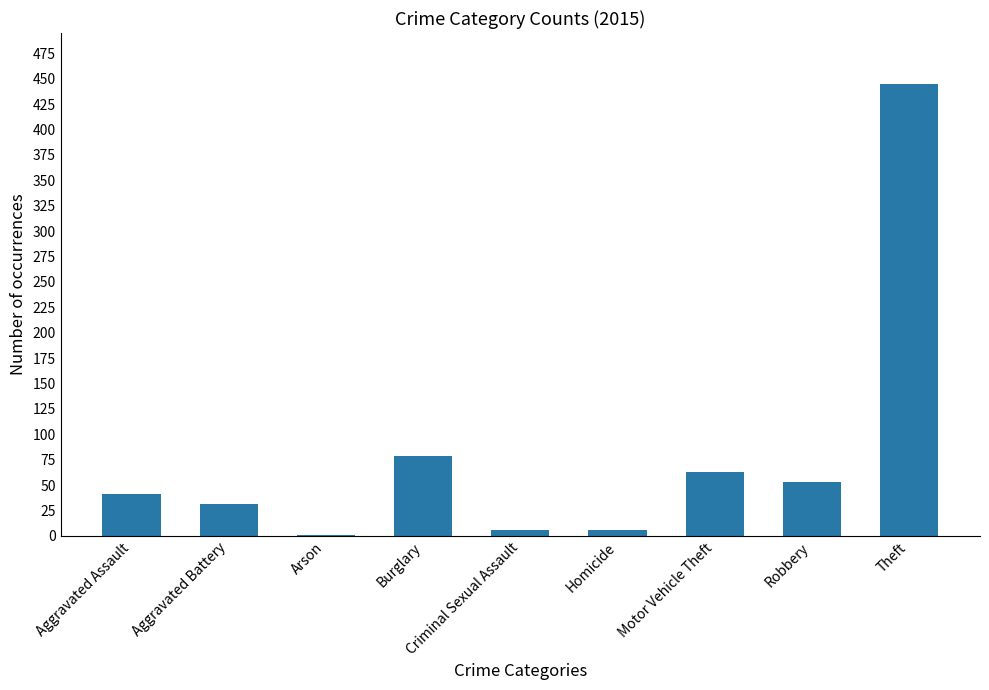

At which category does the chart reach its peak across all series?

Theft